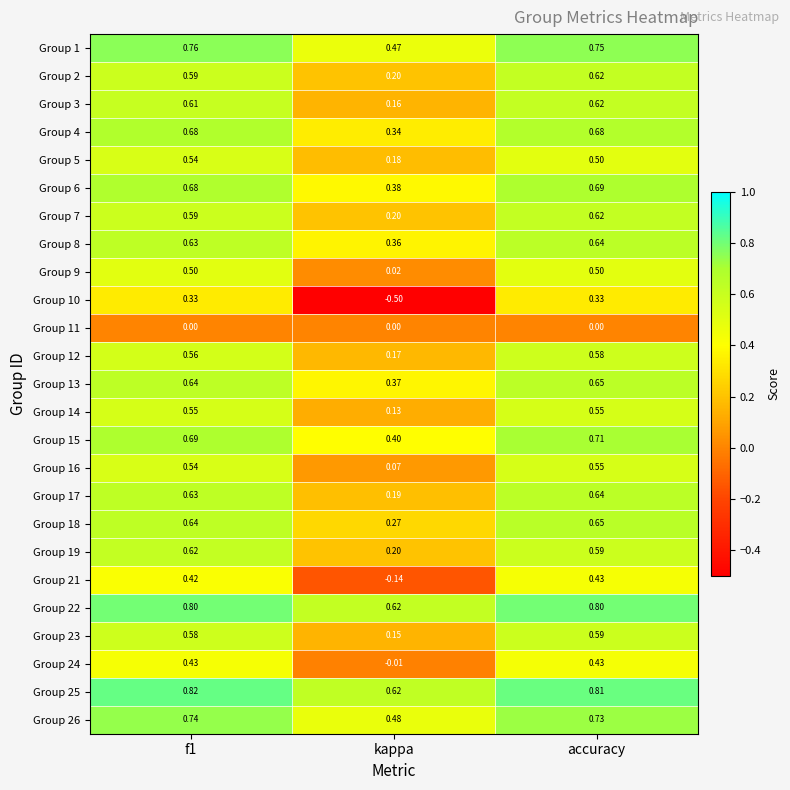

Where is Group 15 nearest to the value 0?

kappa